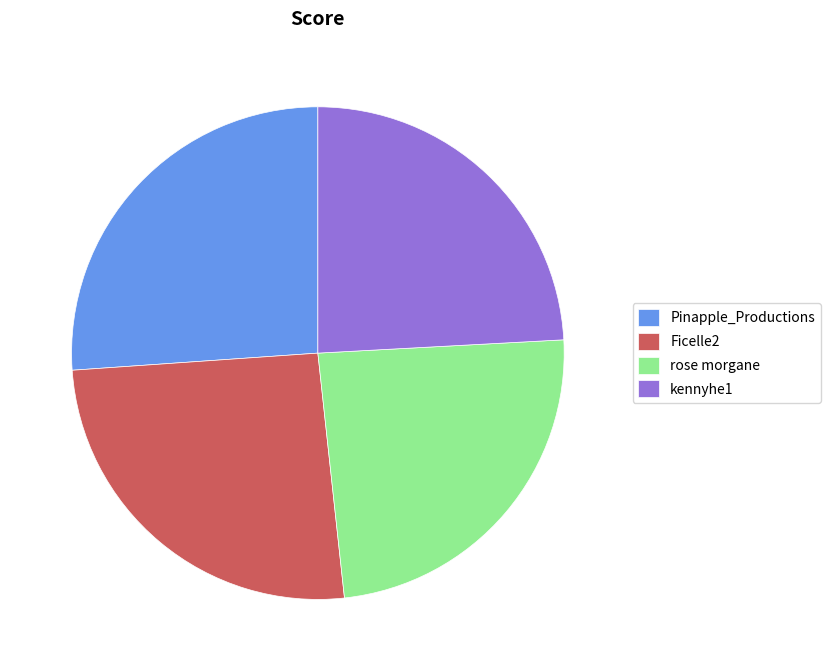

Does Ficelle2 represent more than half of the total?

No